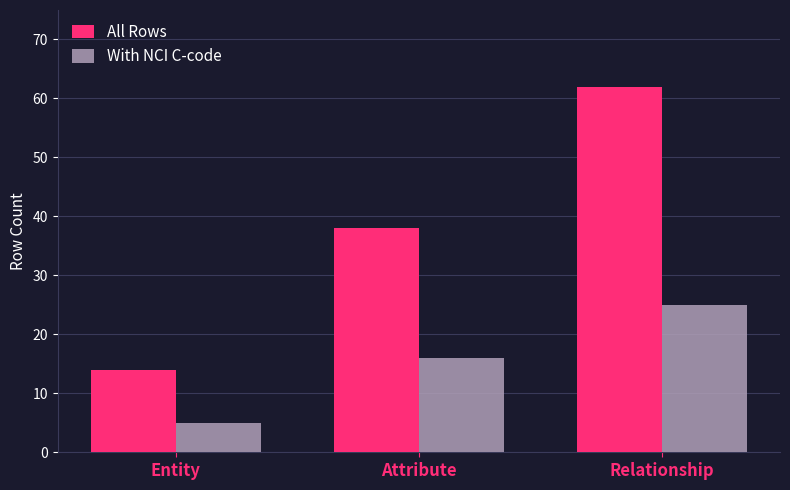

What is the label of the 2nd bar from the right?

Attribute